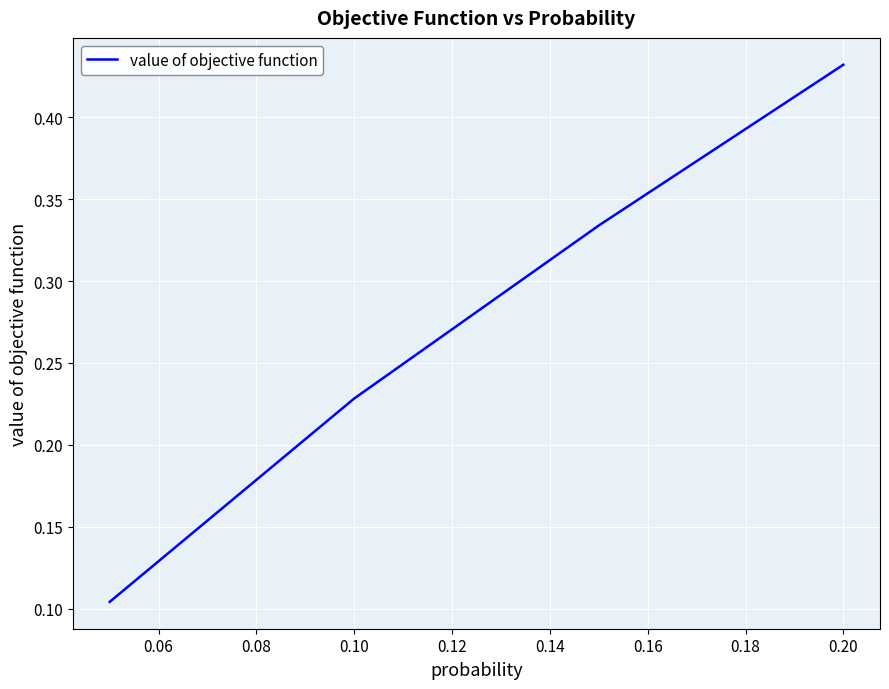

What is the sum of all values?

1.1